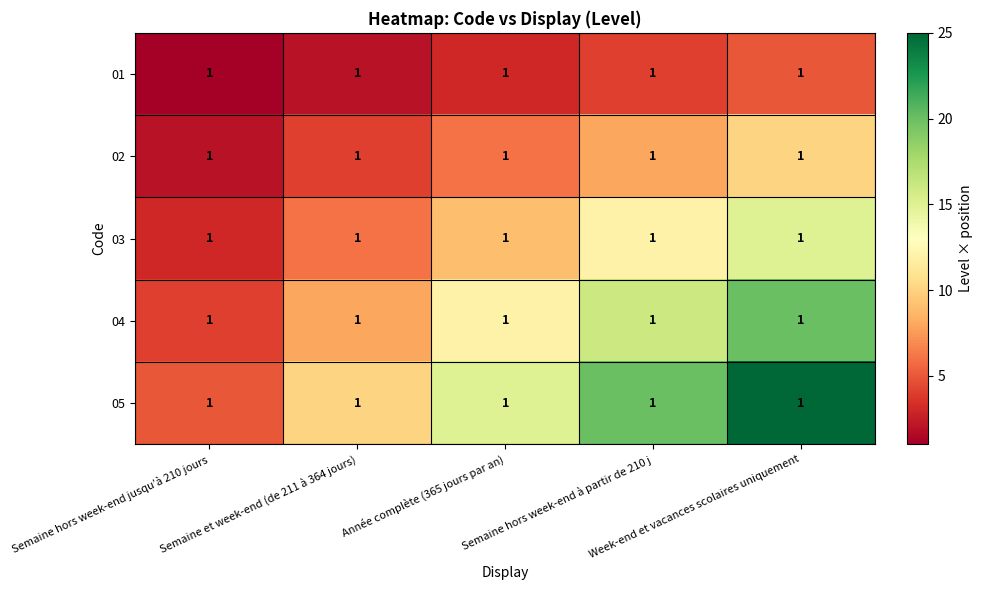

Between Week-end et vacances scolaires uniquement and Semaine hors week-end jusqu’à 210 jours, which is larger?

Week-end et vacances scolaires uniquement